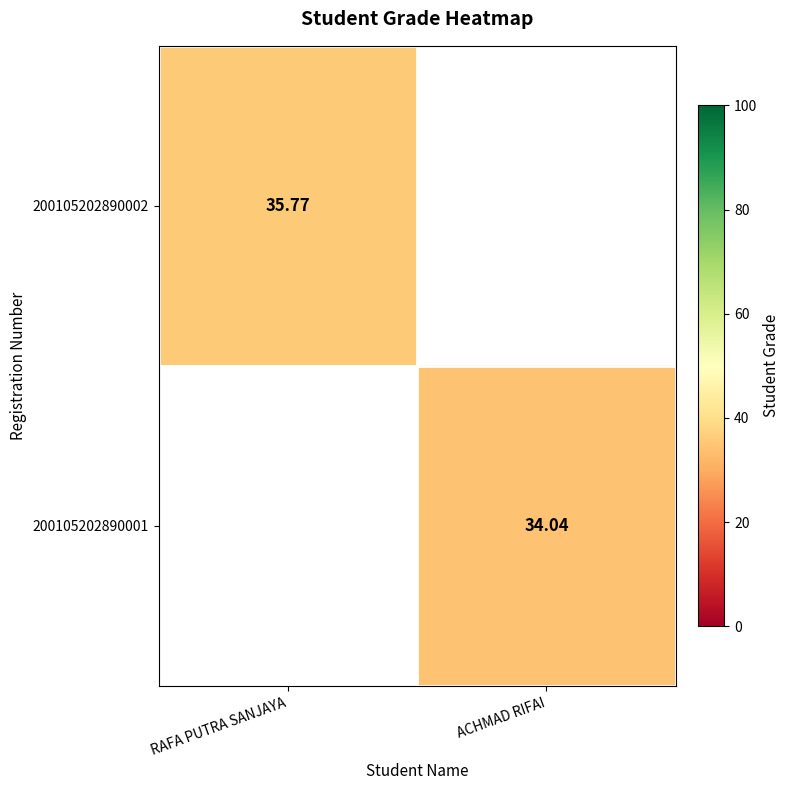

Is it true that 200105202890002 equals 21.1 at RAFA PUTRA SANJAYA?

False